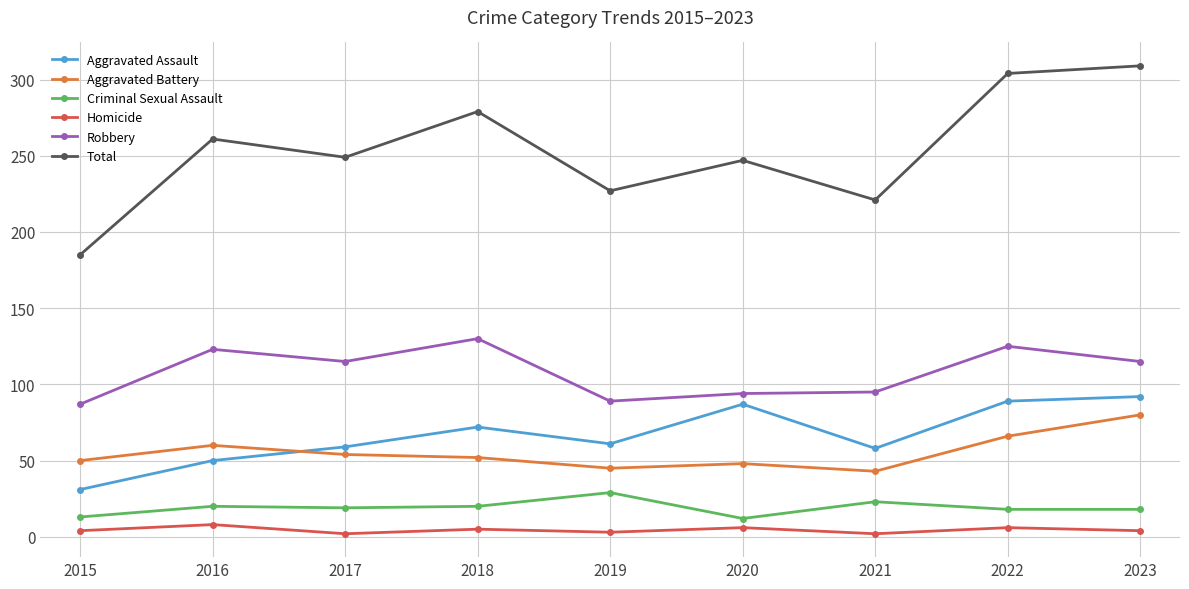

Which series has the largest total across all categories?

Total